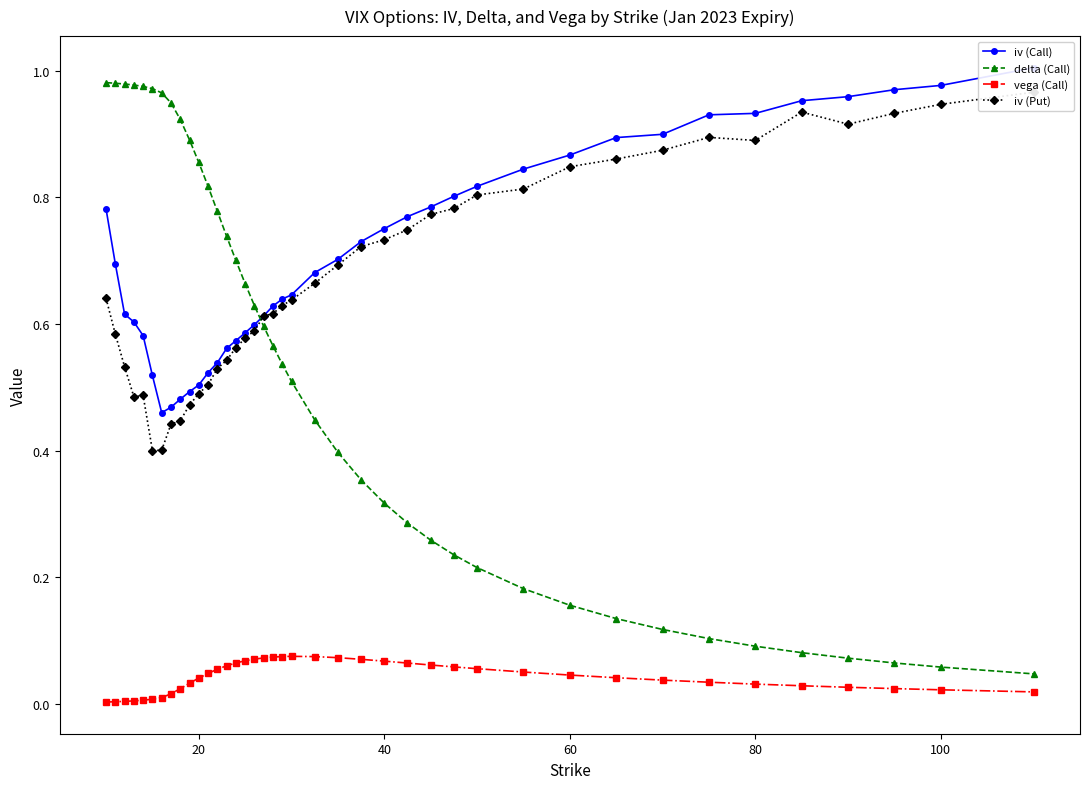

True or false: delta (Call) and vega (Call) cross at least once.

False